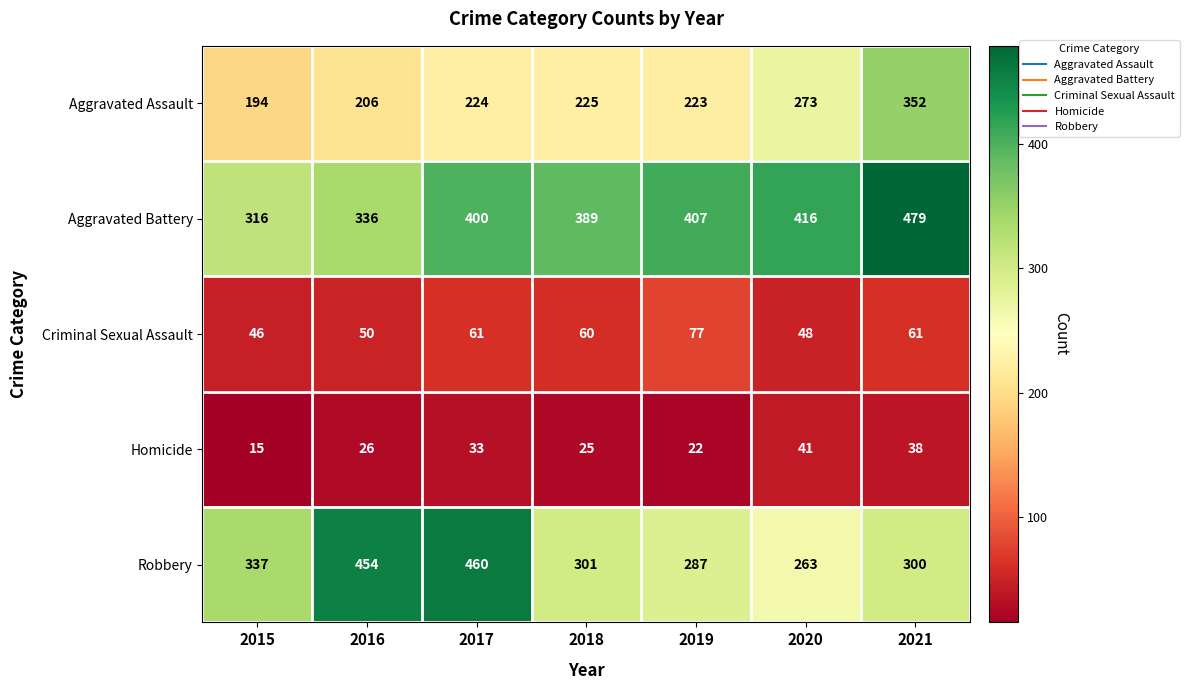

Where is Robbery nearest to the value 361?

2015